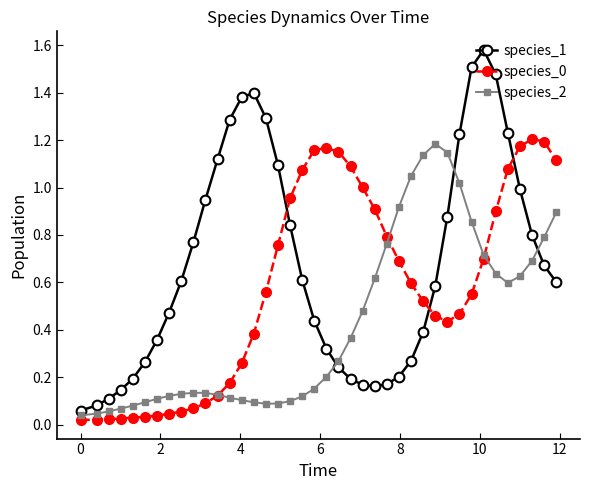

After their last crossing, which series has the higher values: species_1 or species_2?

species_2